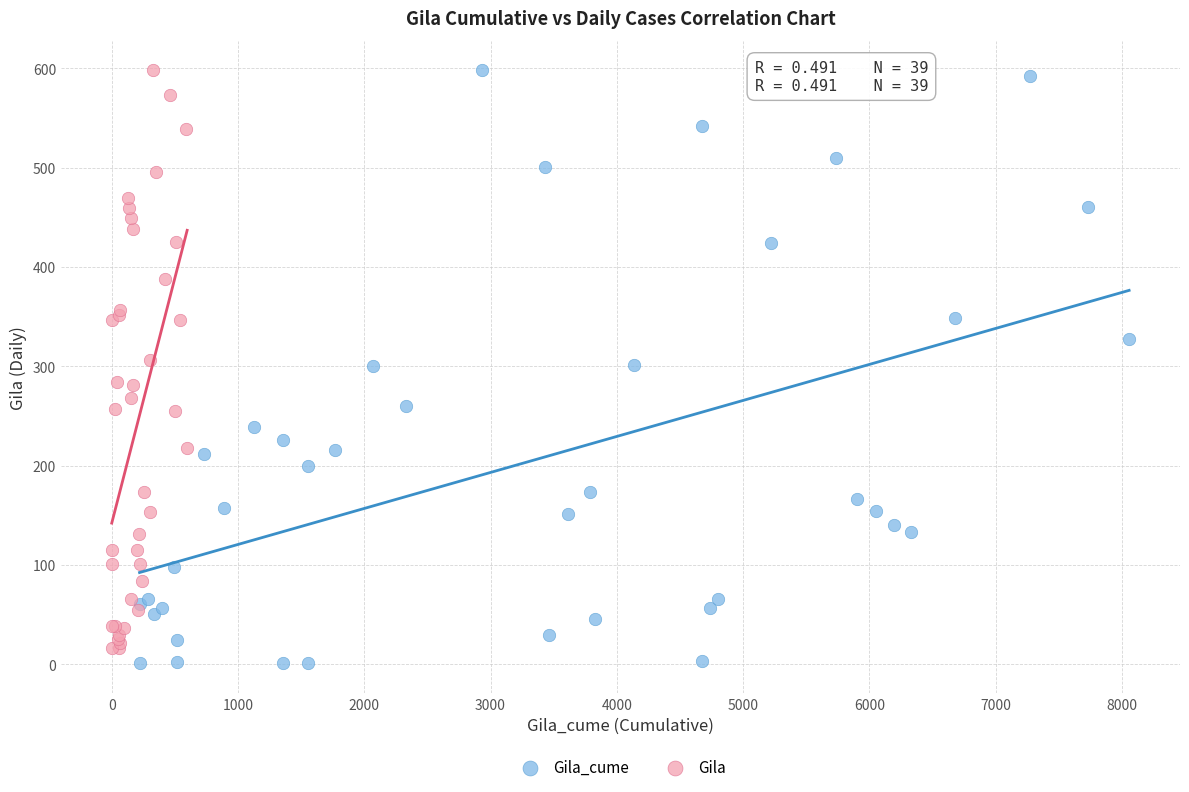

Which series reaches the minimum Y coordinate?

Gila_cume